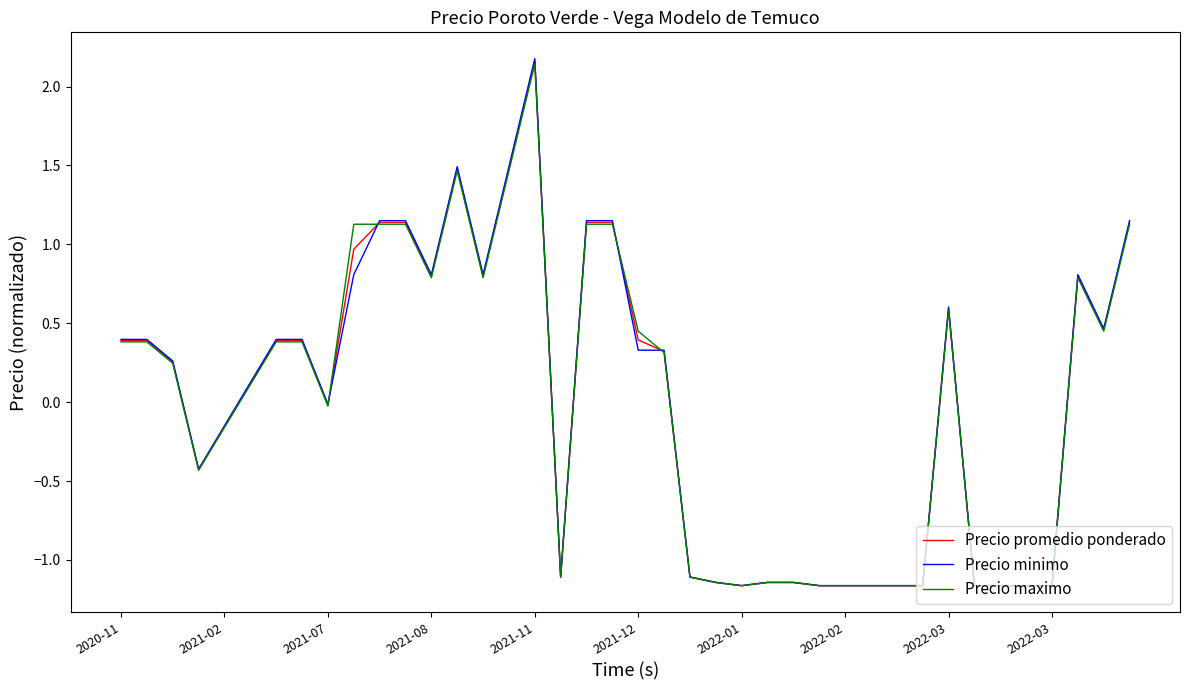

Which series has the largest range (max minus min)?

Precio minimo